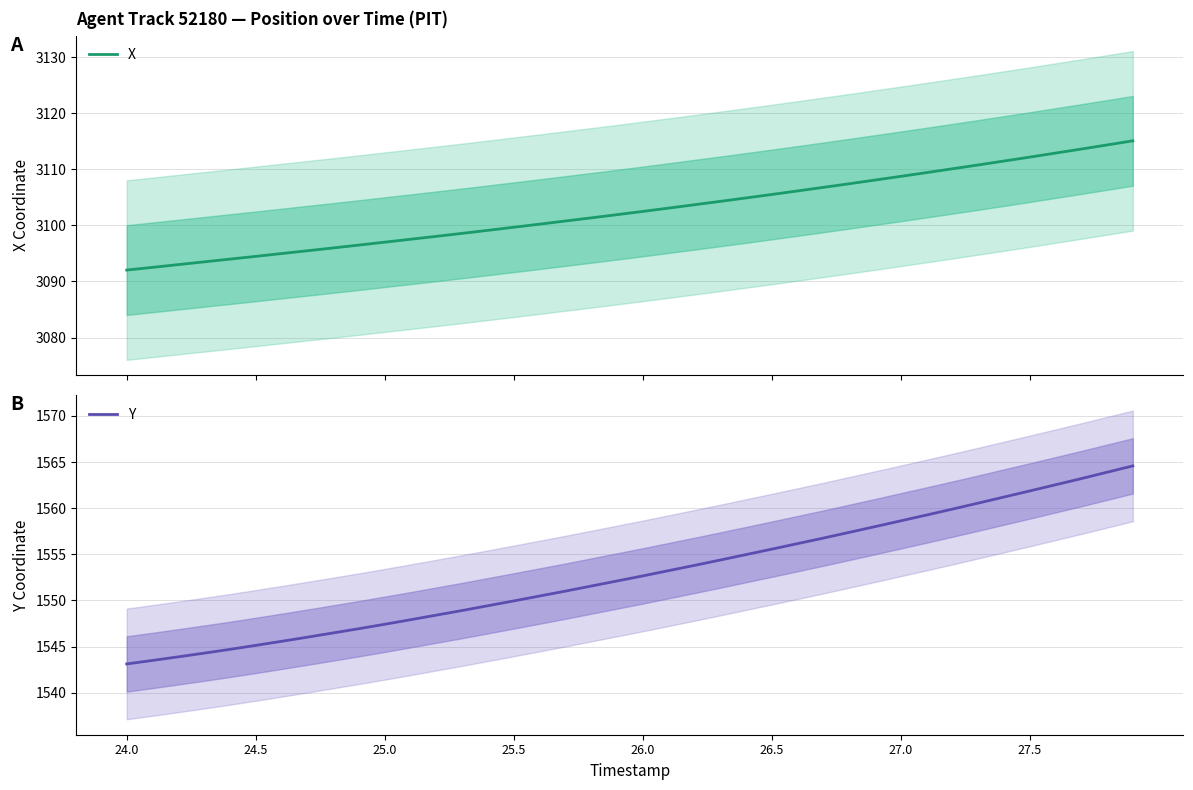

What is the minimum value for X?

3092.0